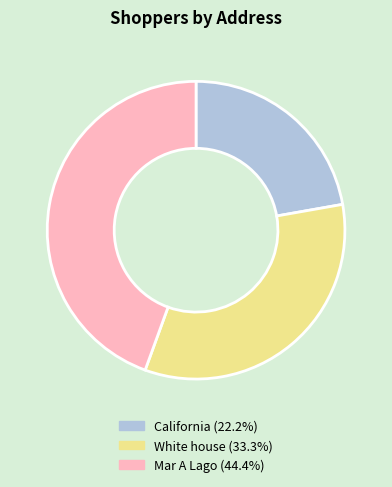

Approximately how many times larger is the value at White house compared to California?

1.5